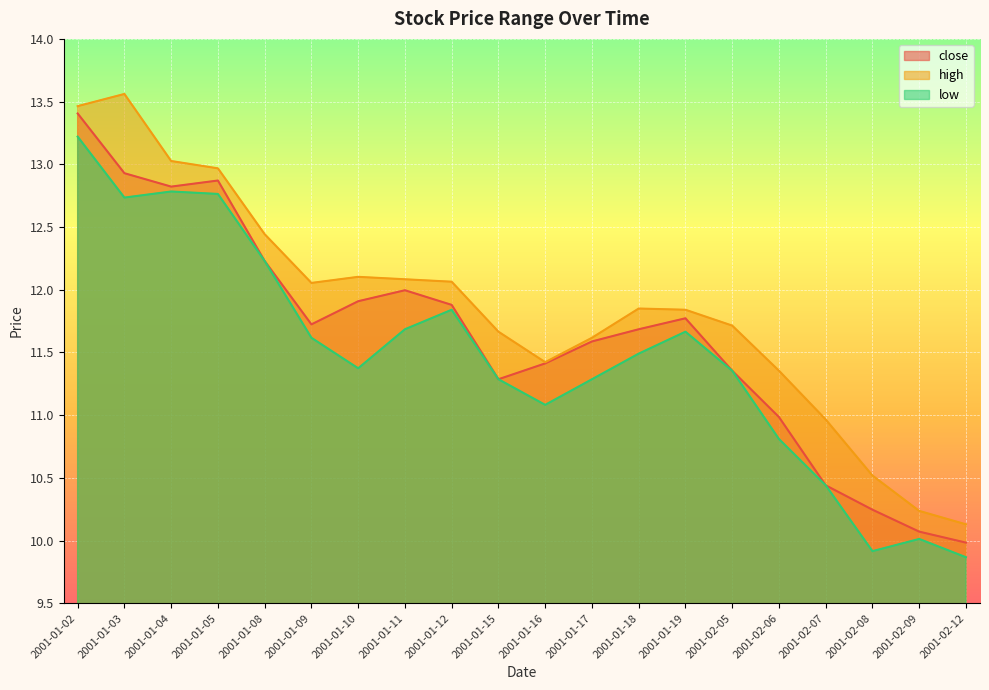

List the series in order of their overall mean, highest first.

high, close, low